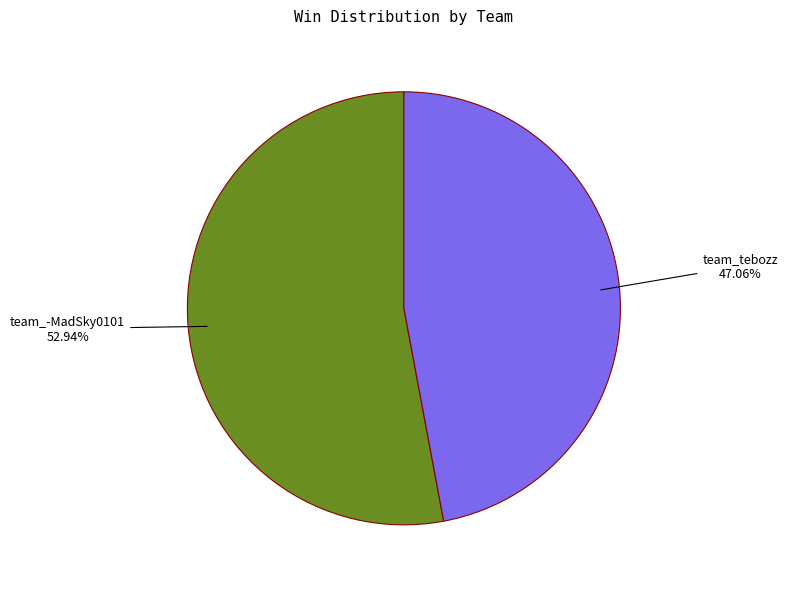

To the nearest percent, what portion does team_-MadSky0101 represent?

53%